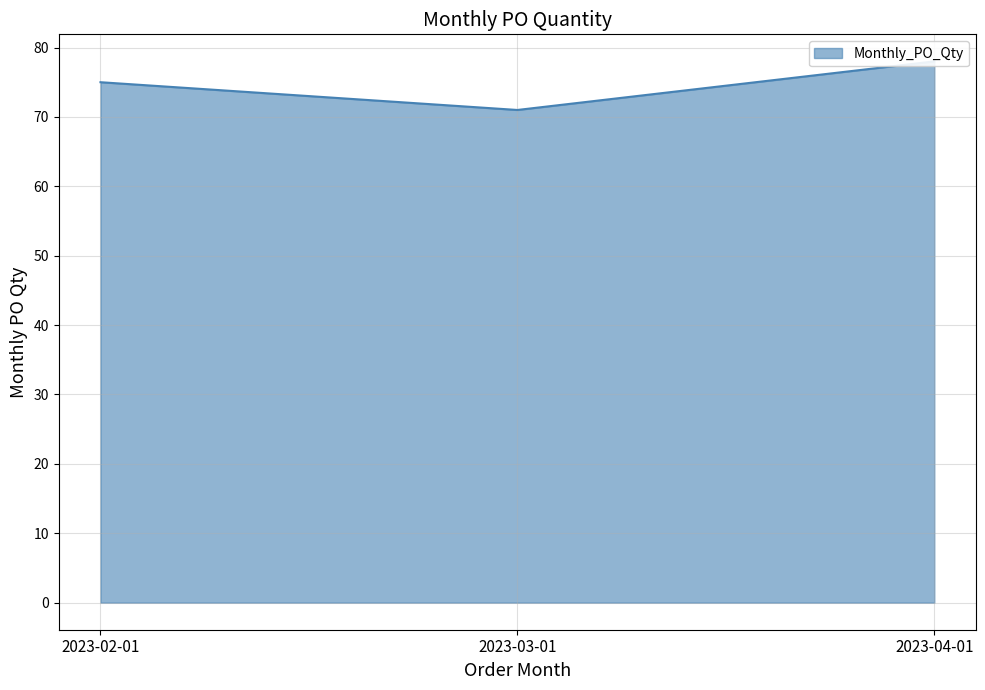

Is it true that the value at 2023-04-01 is 26?

False